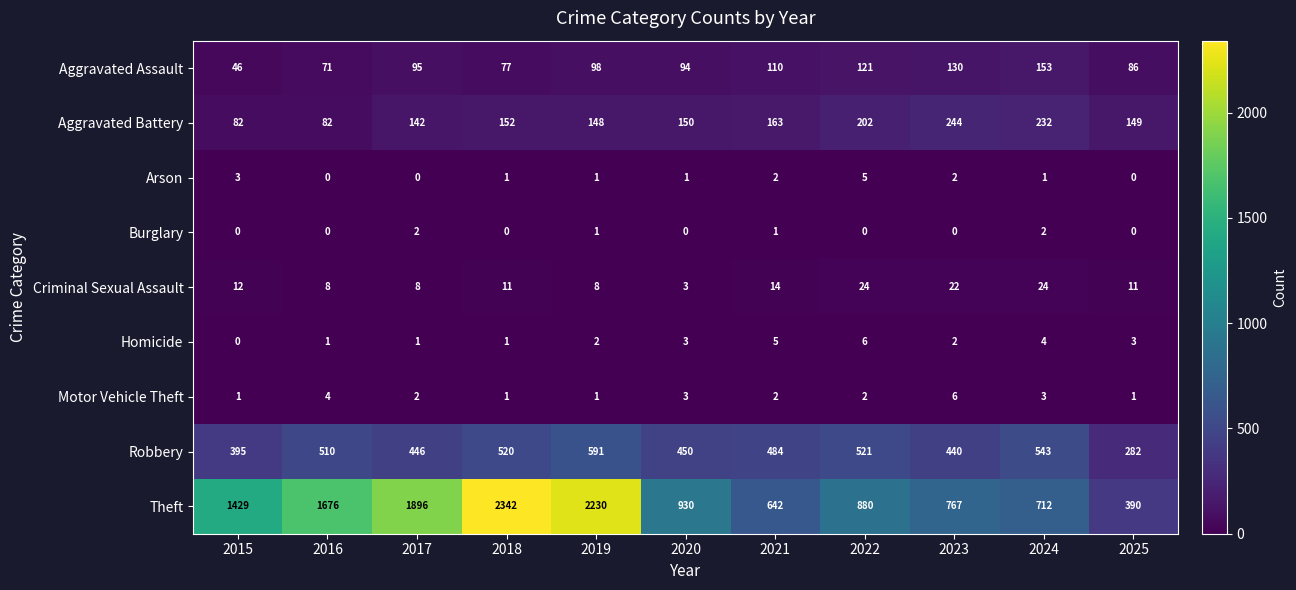

At which label does Theft first exceed 930?

2015